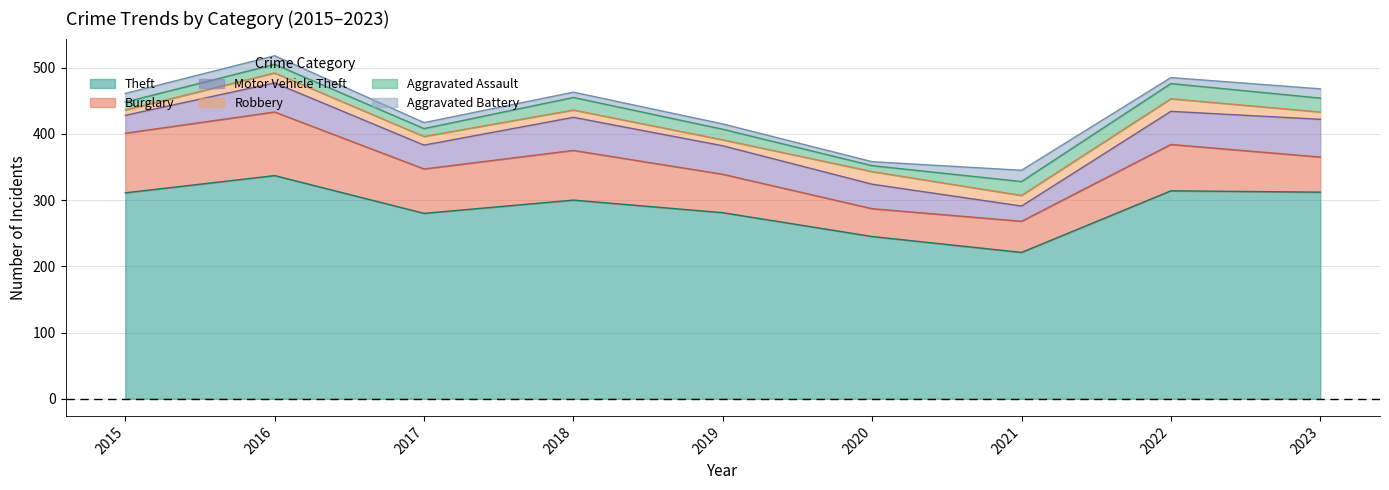

True or false: Motor Vehicle Theft and Theft cross at least once.

False